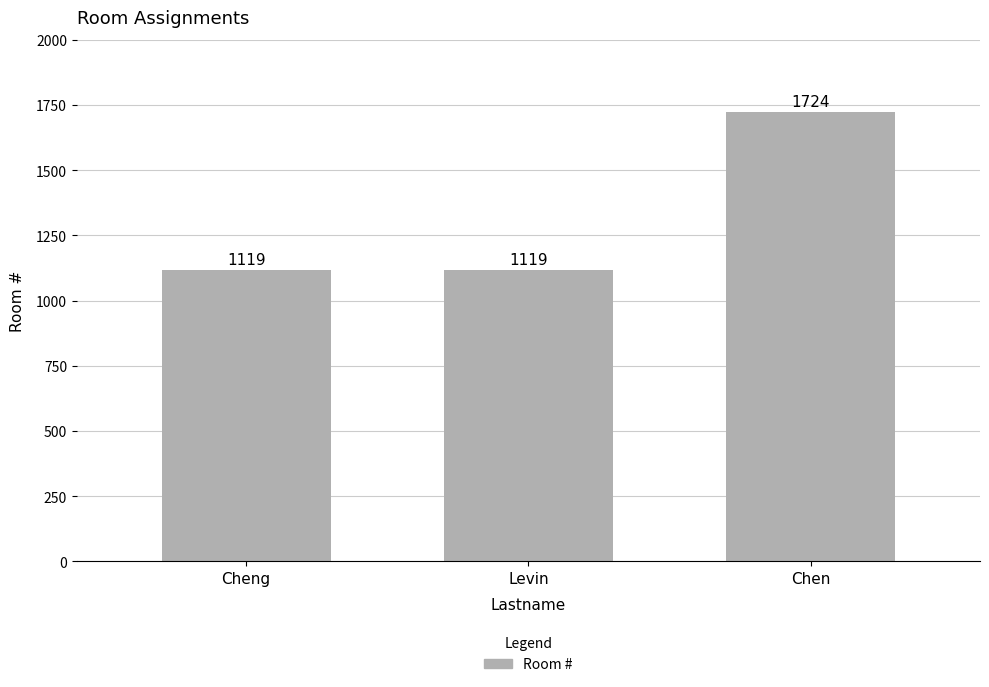

Is it true that the value at Levin is 1518?

False